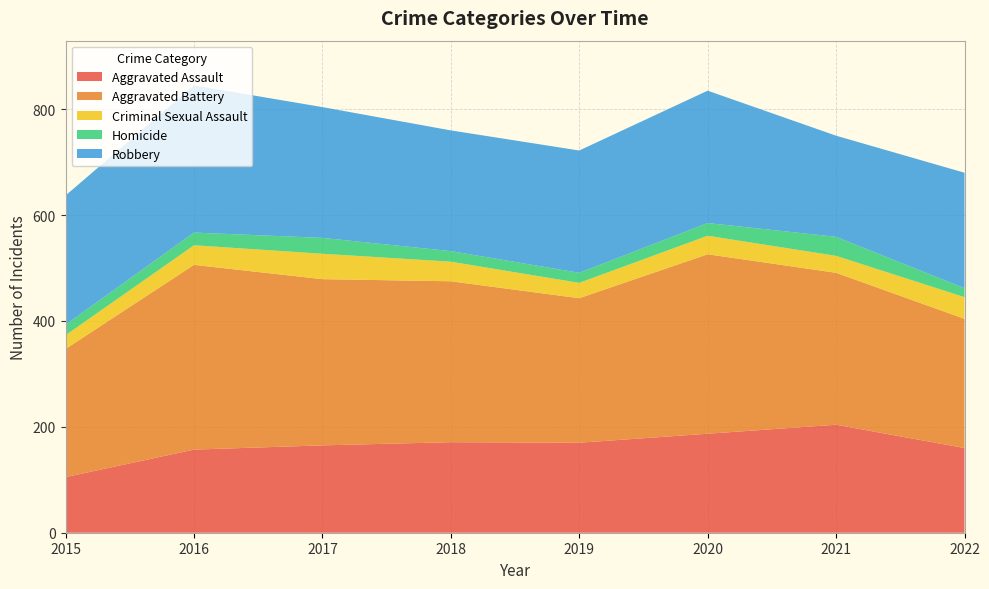

Reading left to right, extract all data points from this chart.

Aggravated Assault: 105	157	165	171	170	187	204	160
Aggravated Battery: 242	349	314	304	273	339	287	244
Criminal Sexual Assault: 26	37	48	37	29	35	32	41
Homicide: 20	24	30	20	19	24	36	17
Robbery: 244	278	247	228	231	250	191	218